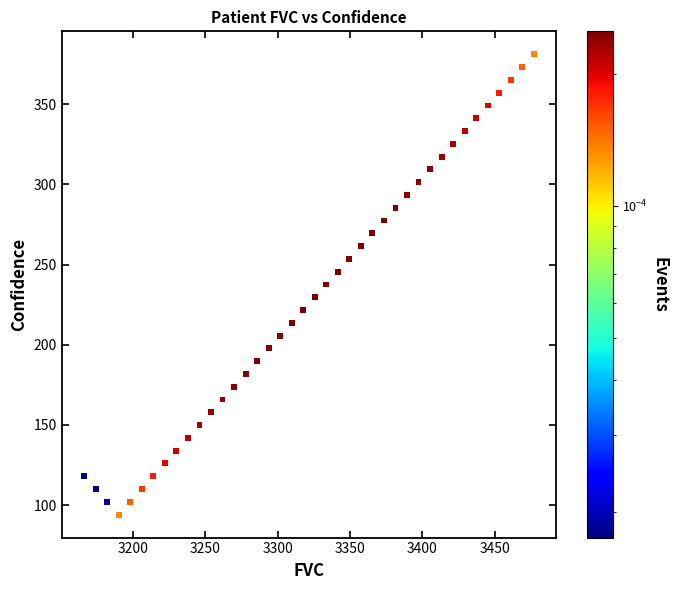

What is the range of Y values (max minus min)?

287.1